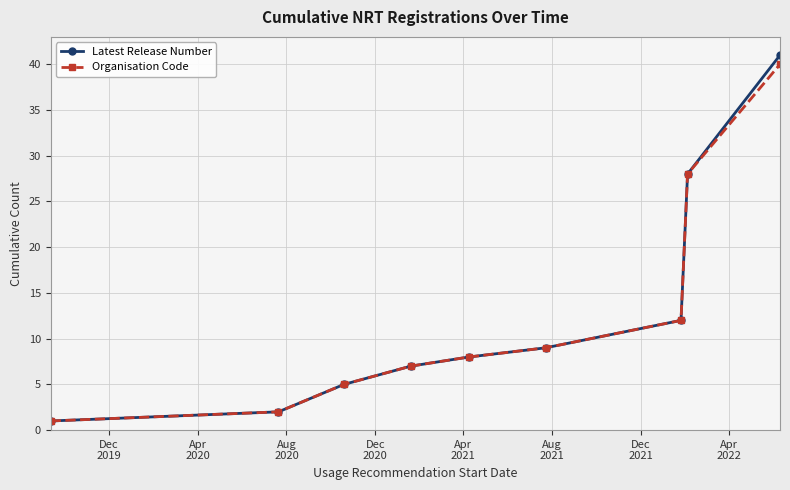

What is the difference between the second highest and minimum values in the Latest Release Number series?

27